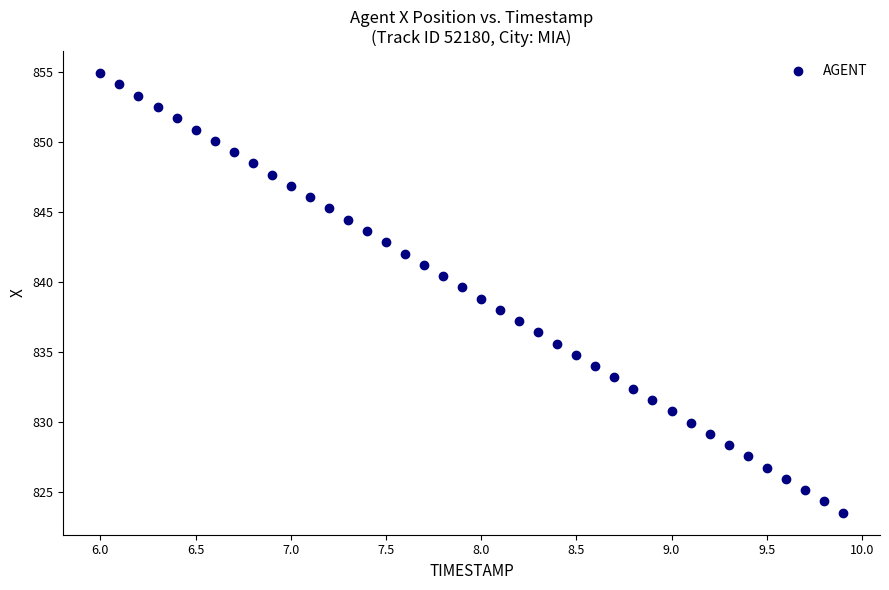

What is the range of X values (max minus min)?

3.9